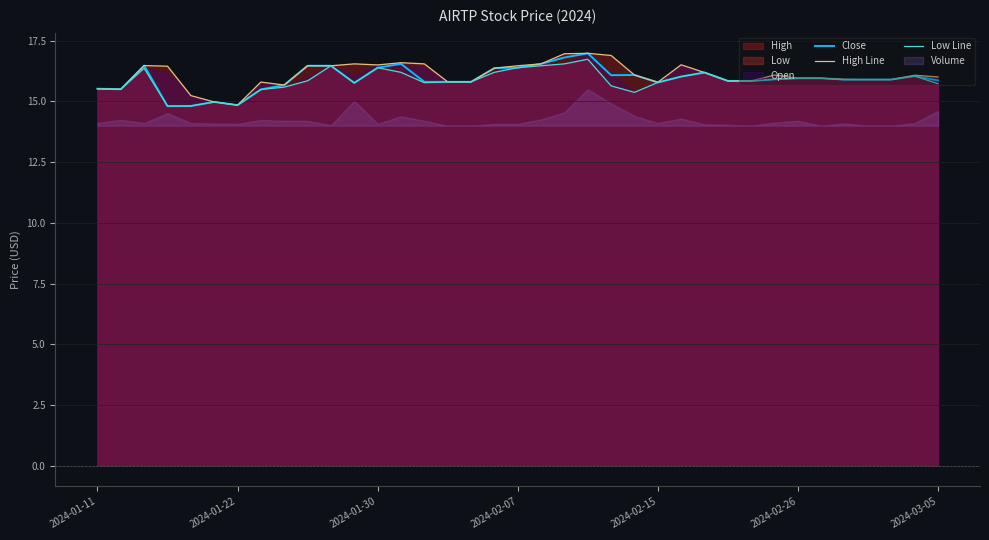

Which series has the largest range (max minus min)?

Close